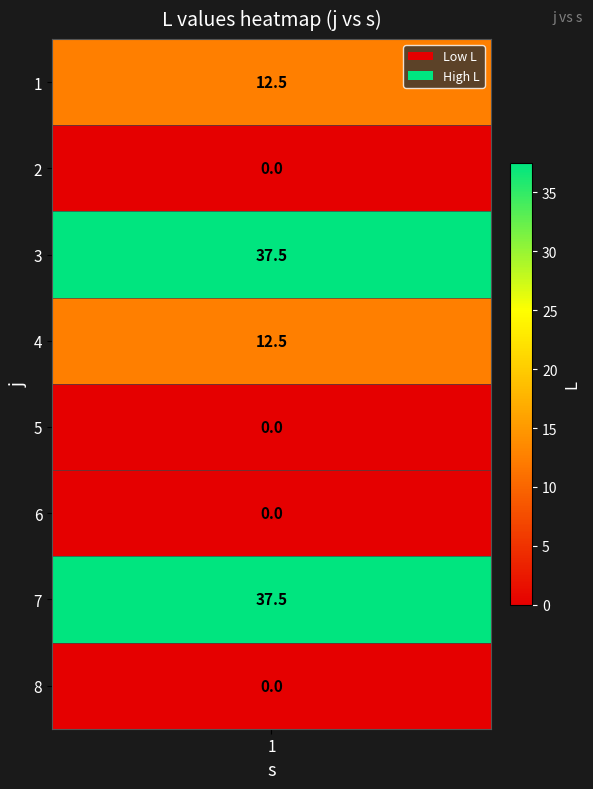

What is the difference between the second highest and second lowest values?

37.5